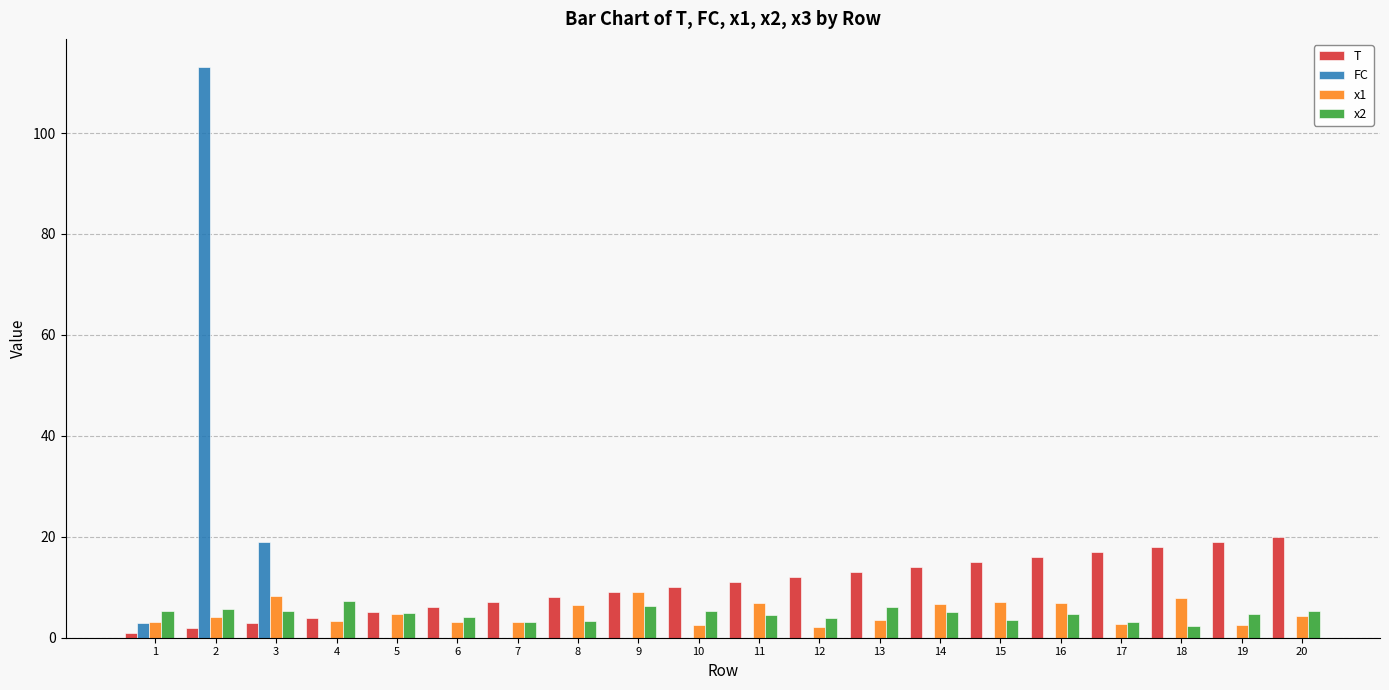

Which series has the largest total across all categories?

T